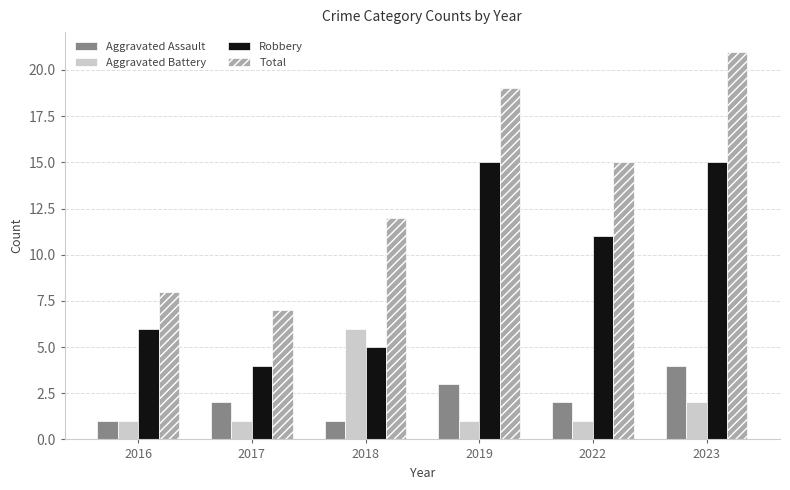

How many distinct data groups are displayed?

4